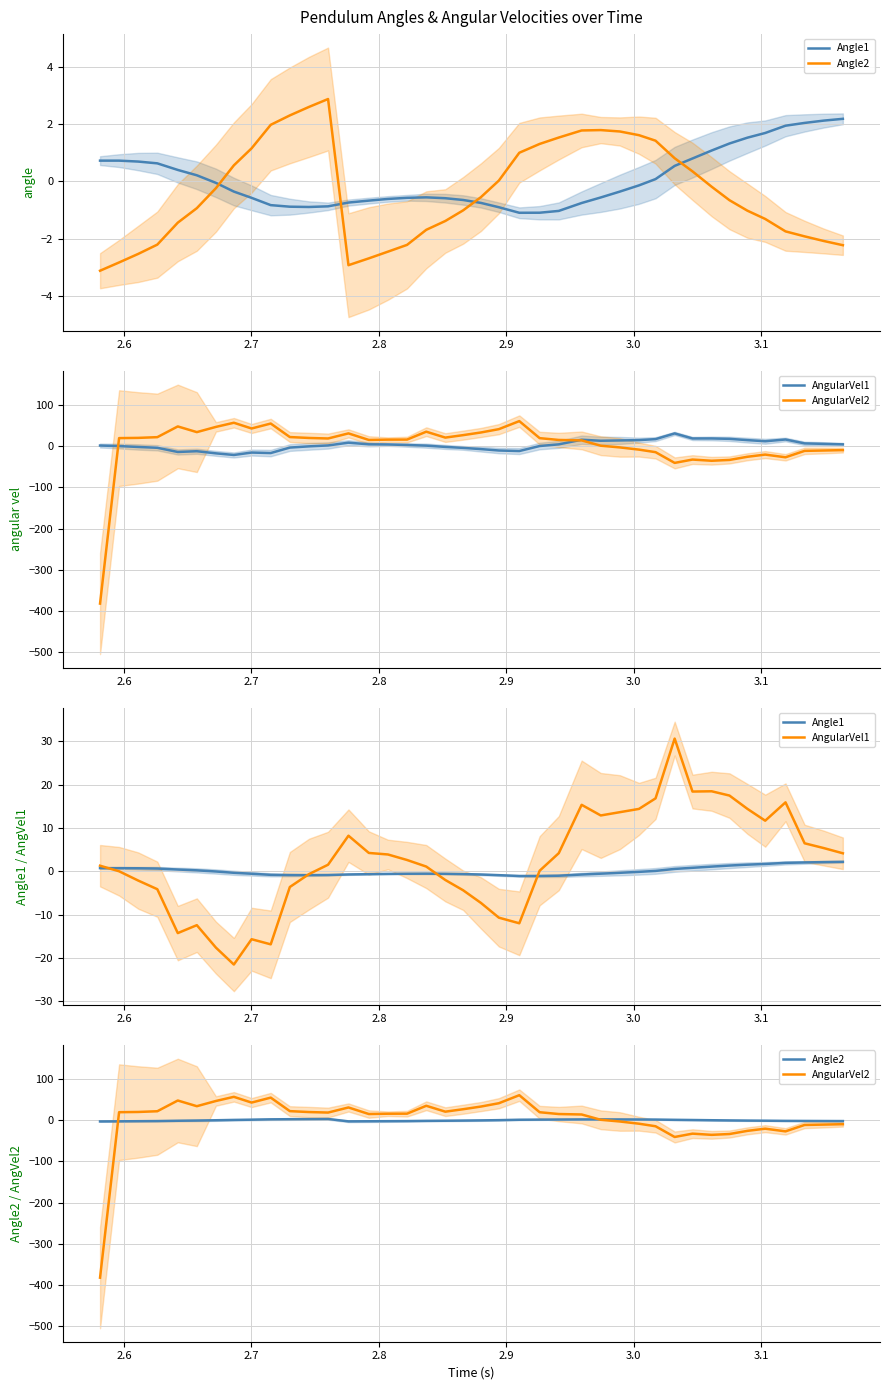

Which series has the largest range (max minus min)?

AngularVel2